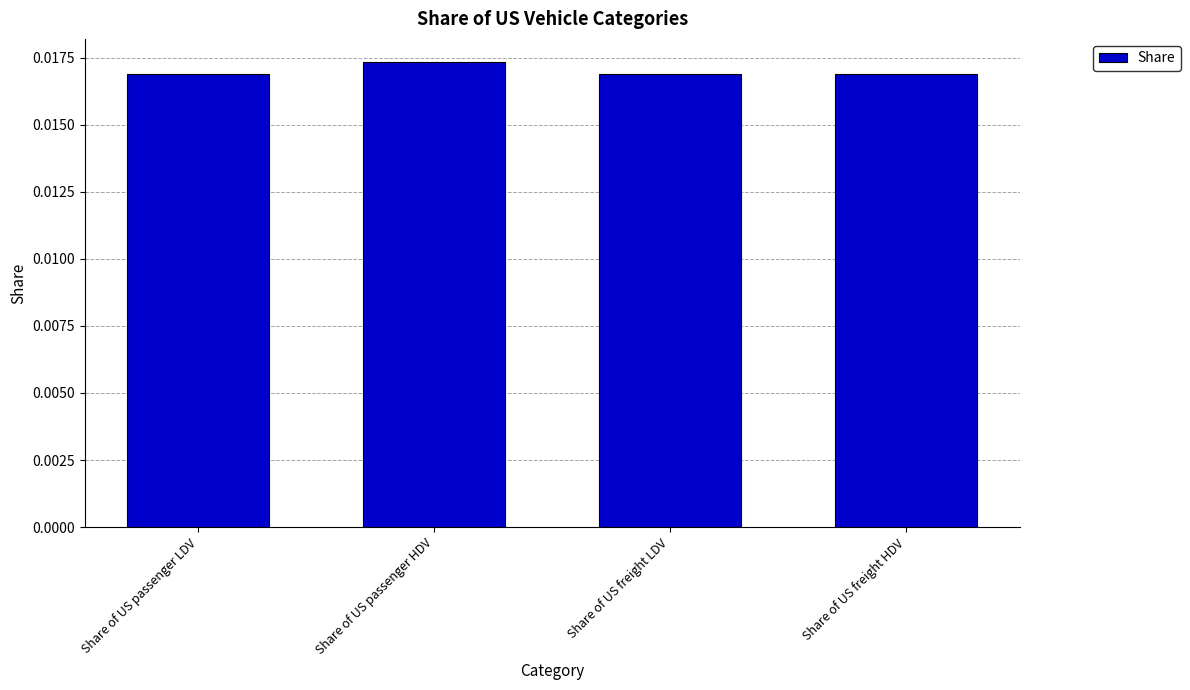

What position from the right is Share of US freight LDV?

2